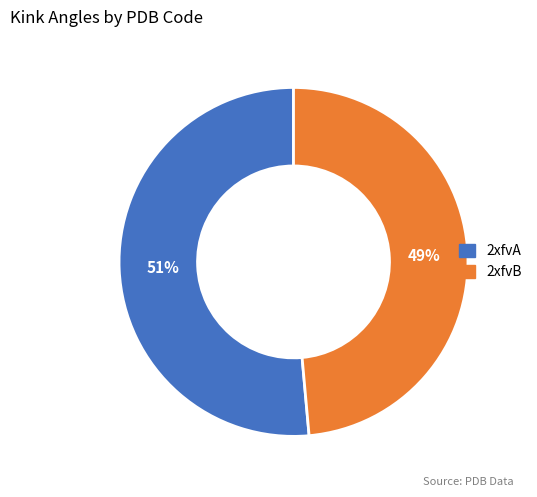

Which has a higher value, 2xfvA or 2xfvB?

2xfvA